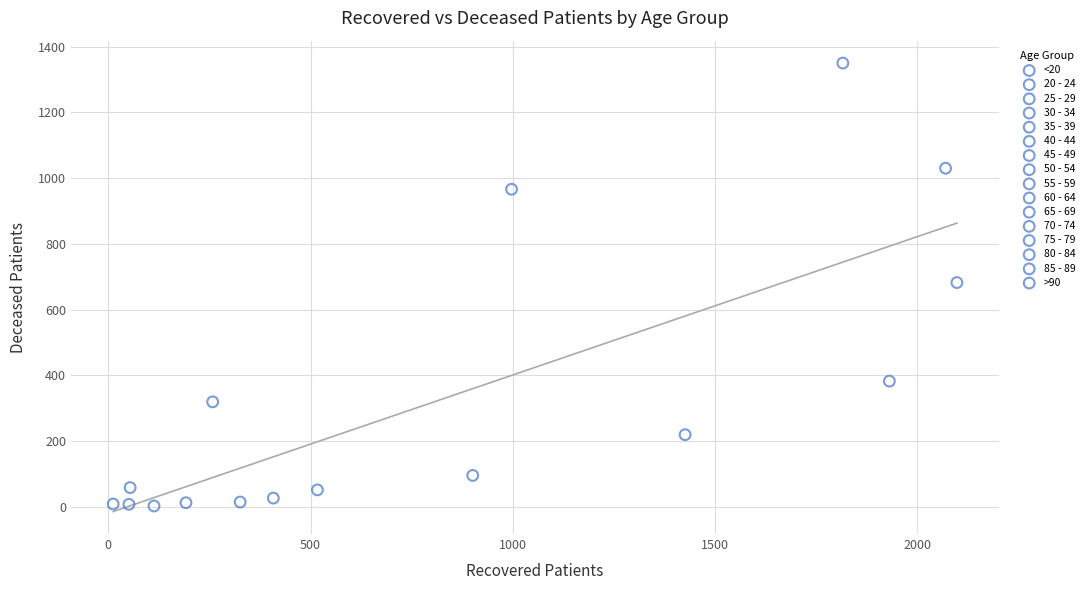

Which series contains the highest Y value?

70 - 74